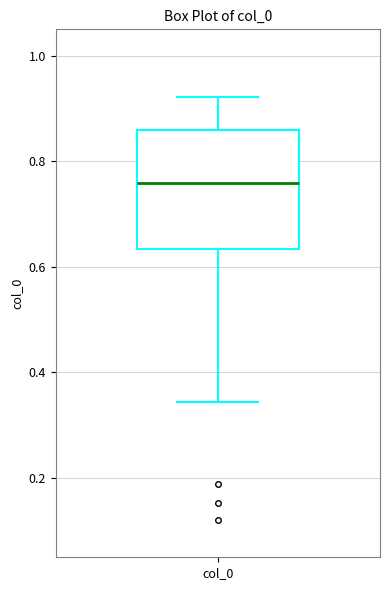

Transcribe this box plot: give where the median line is, the range the box spans, and where the two whiskers end, as read against the y-axis. The values are not printed on the chart, so give them approximately, as read against the axis.

median 0.76, box 0.64 to 0.86, whiskers 0.34 to 0.92